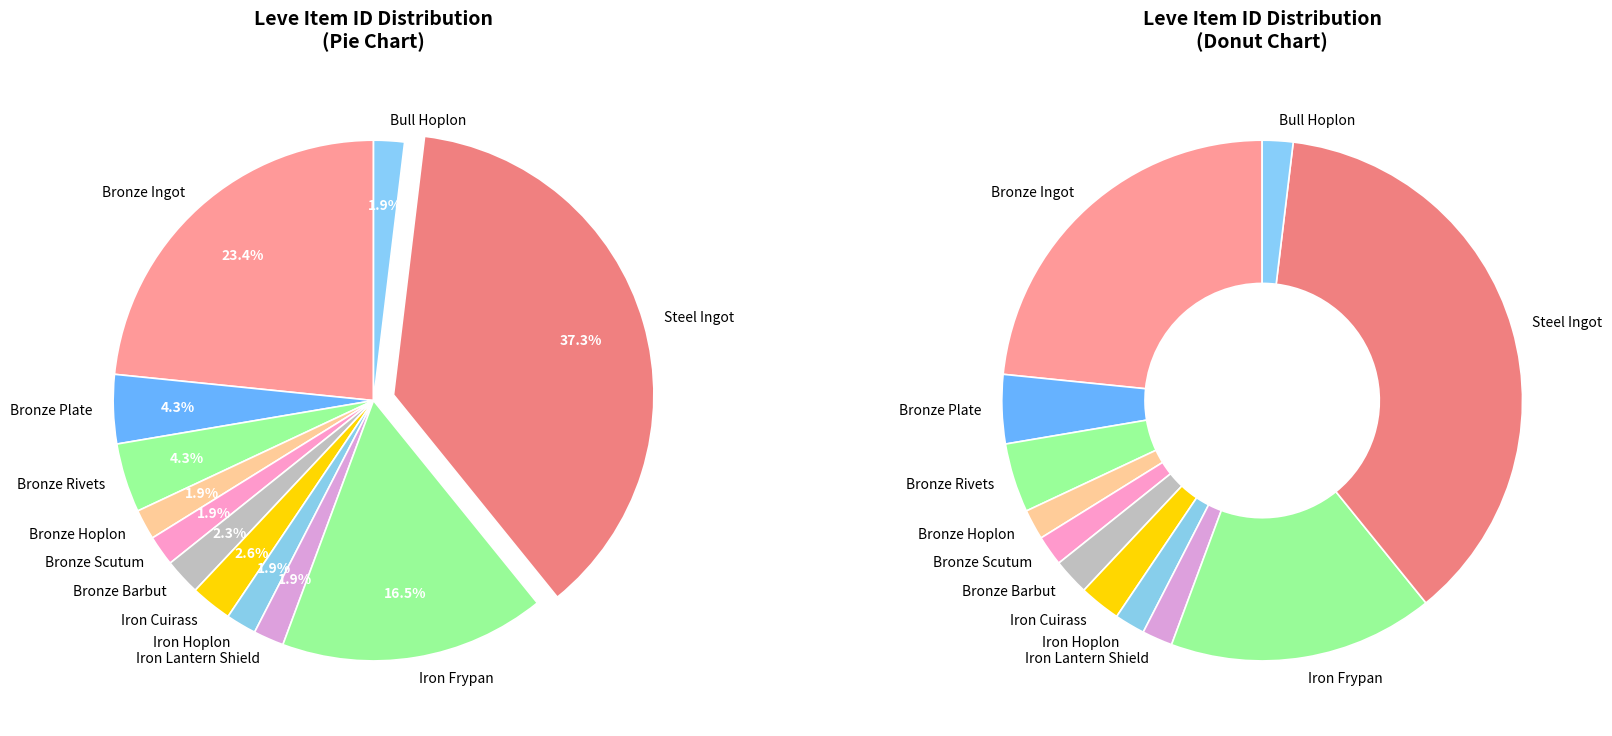

What is the change in value from Bronze Barbut to Iron Cuirass?

+365